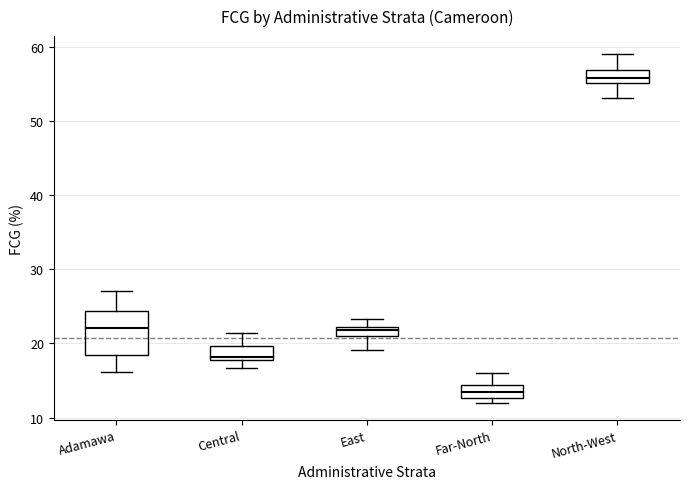

Which box's median line is the highest?

North-West